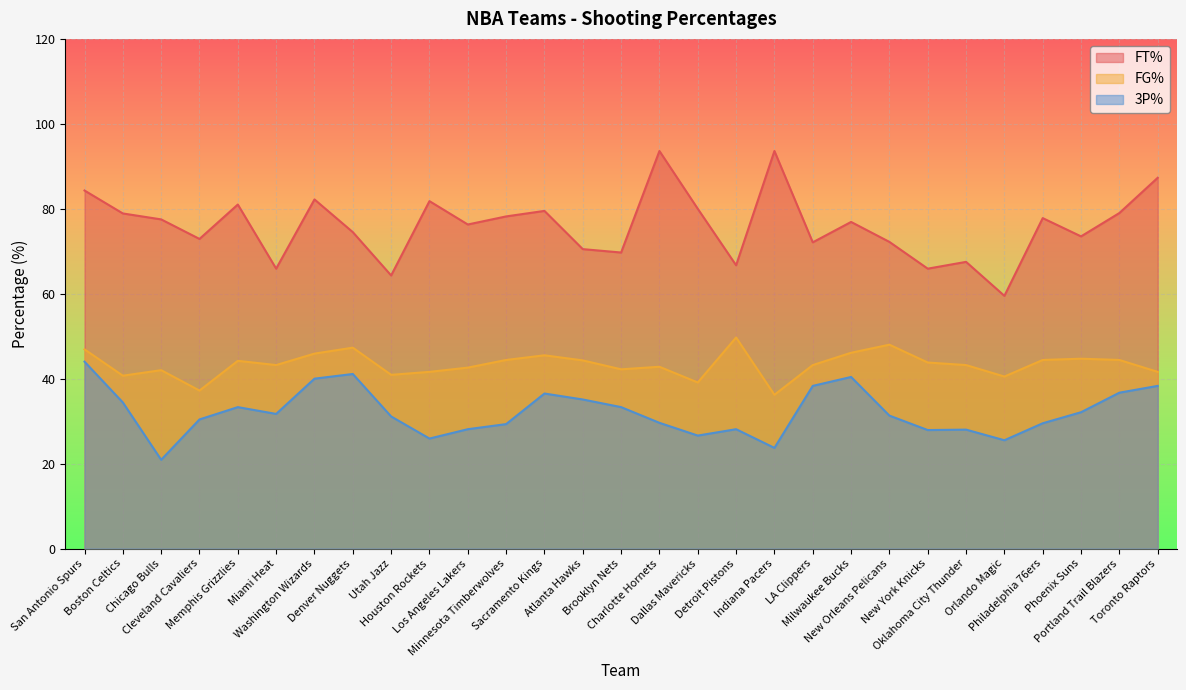

Which series changed the most between LA Clippers and New Orleans Pelicans?

3P%